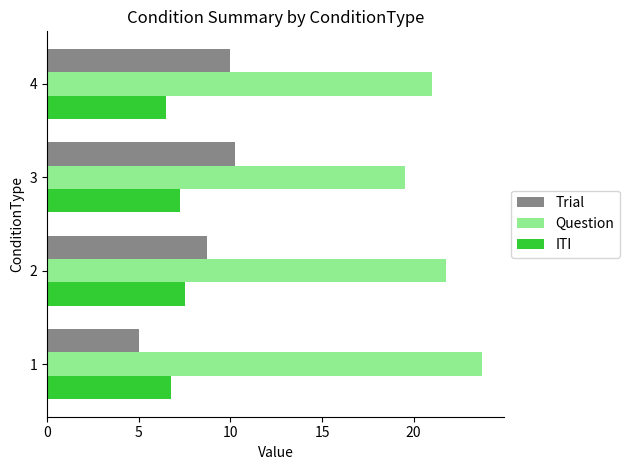

At how many categories does at least one series exceed 12?

4